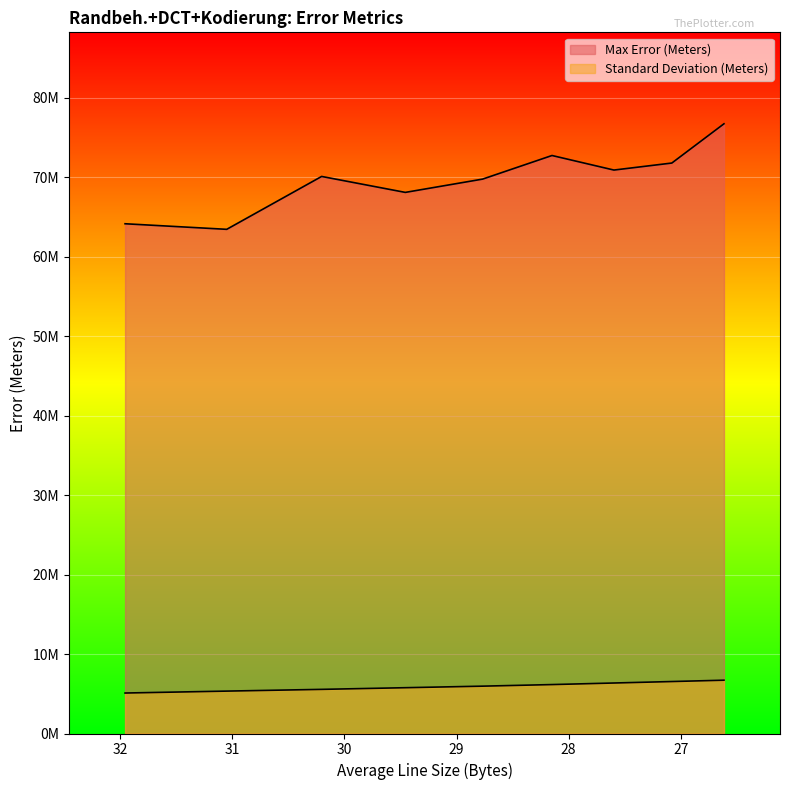

True or false: Max Error (Meters) and Standard Deviation (Meters) intersect in this chart.

False